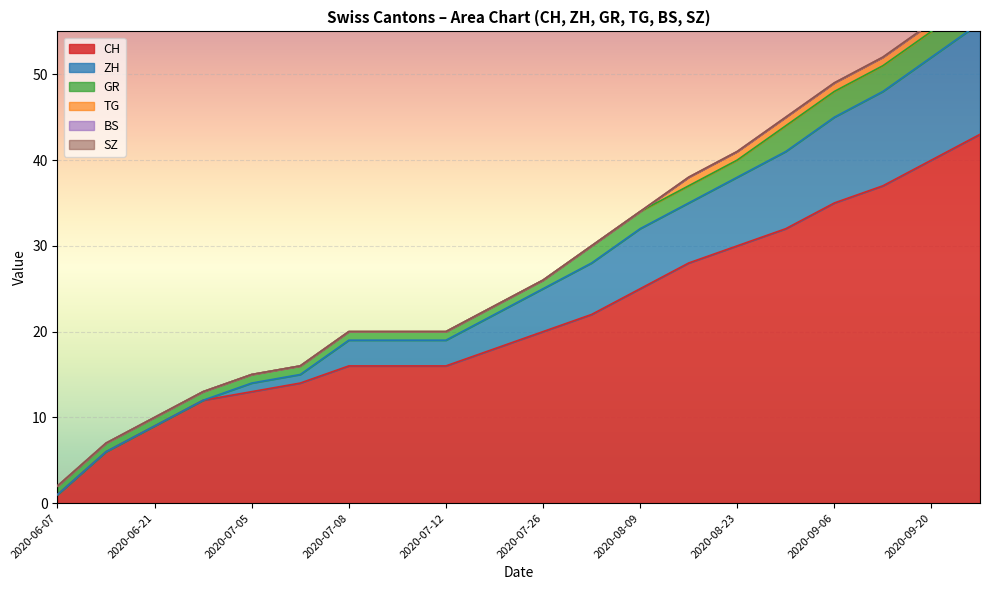

At which label does CH reach its minimum?

2020-06-07